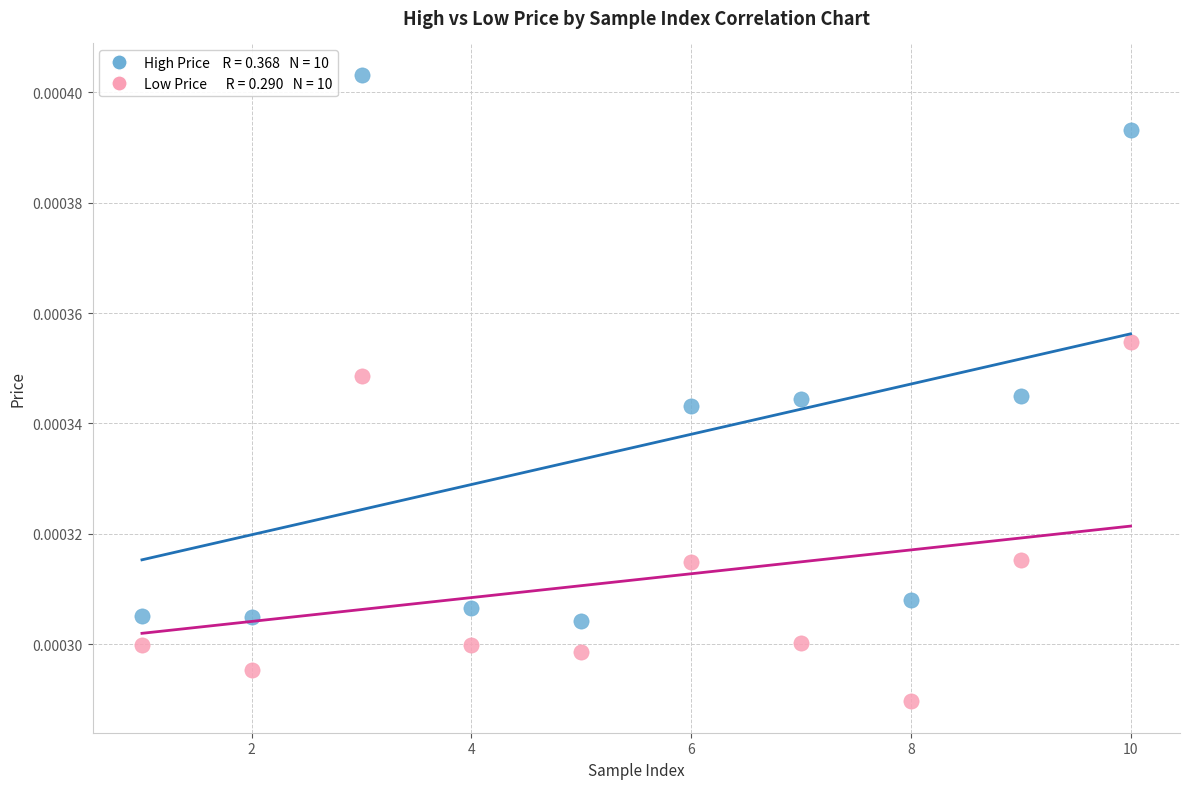

Across all data points, what is the range of X values (max minus min)?

9.0